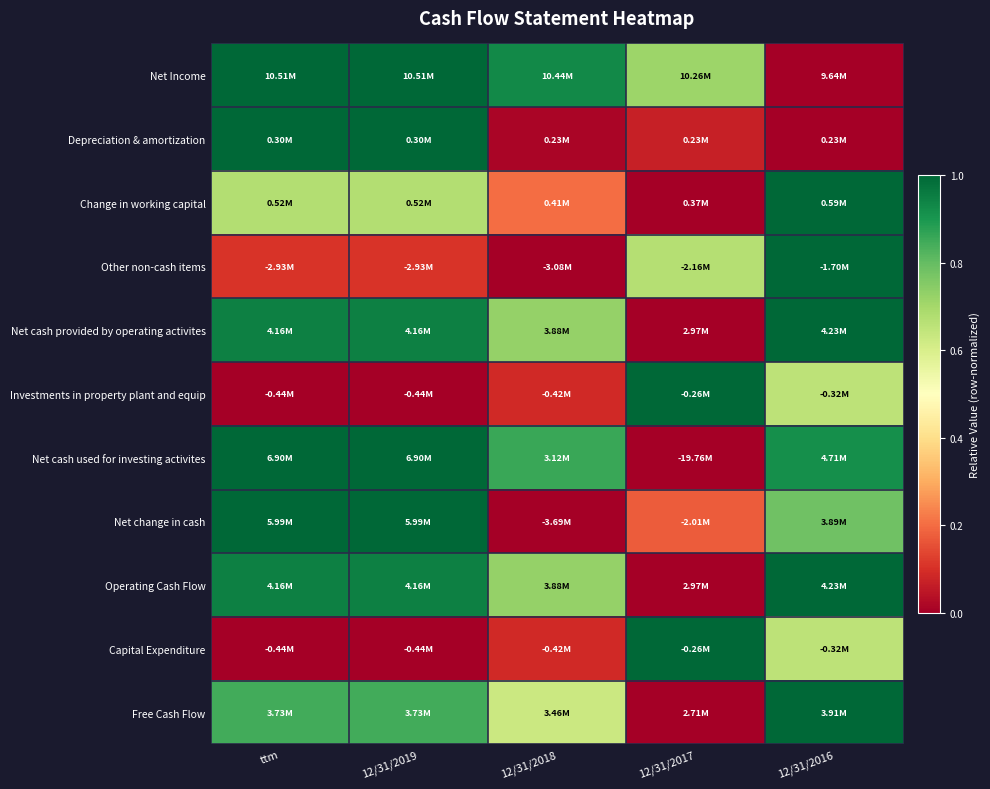

At which category does the chart reach its peak across all series?

ttm